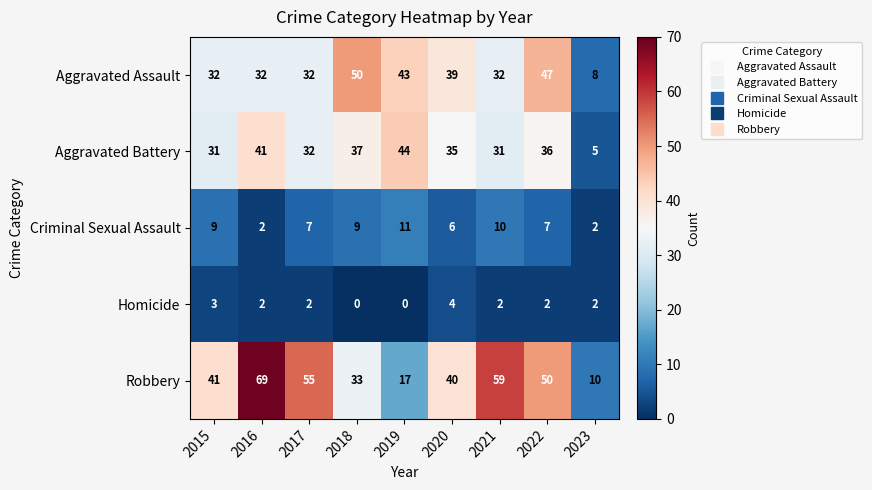

What is the greatest value displayed?

69